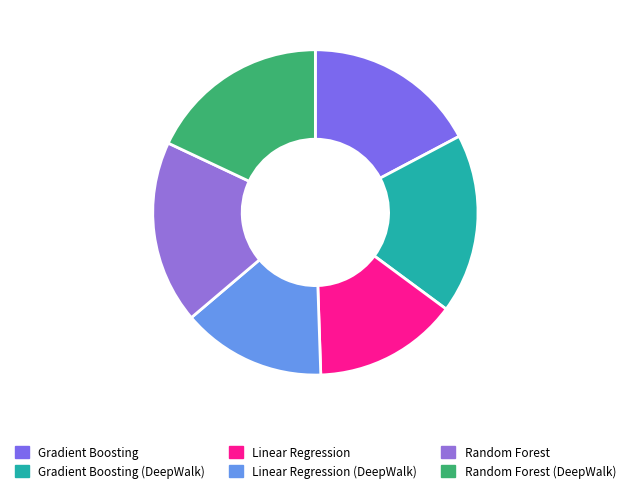

Is there any slice that represents more than half of the pie?

No